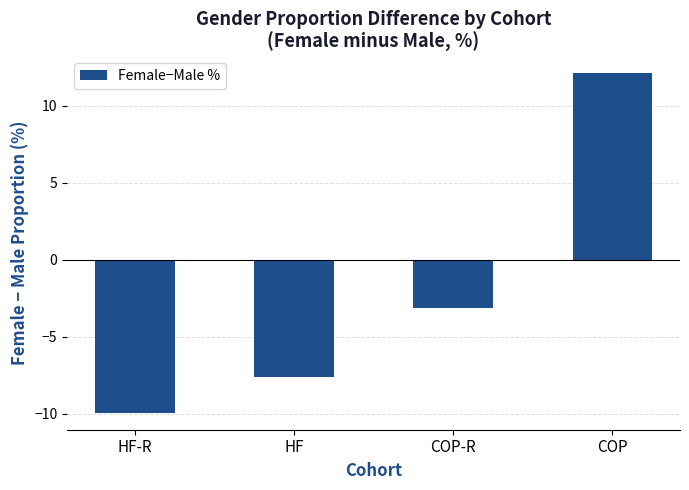

The chart shows a value of -0.7 at COP-R. True or false?

False